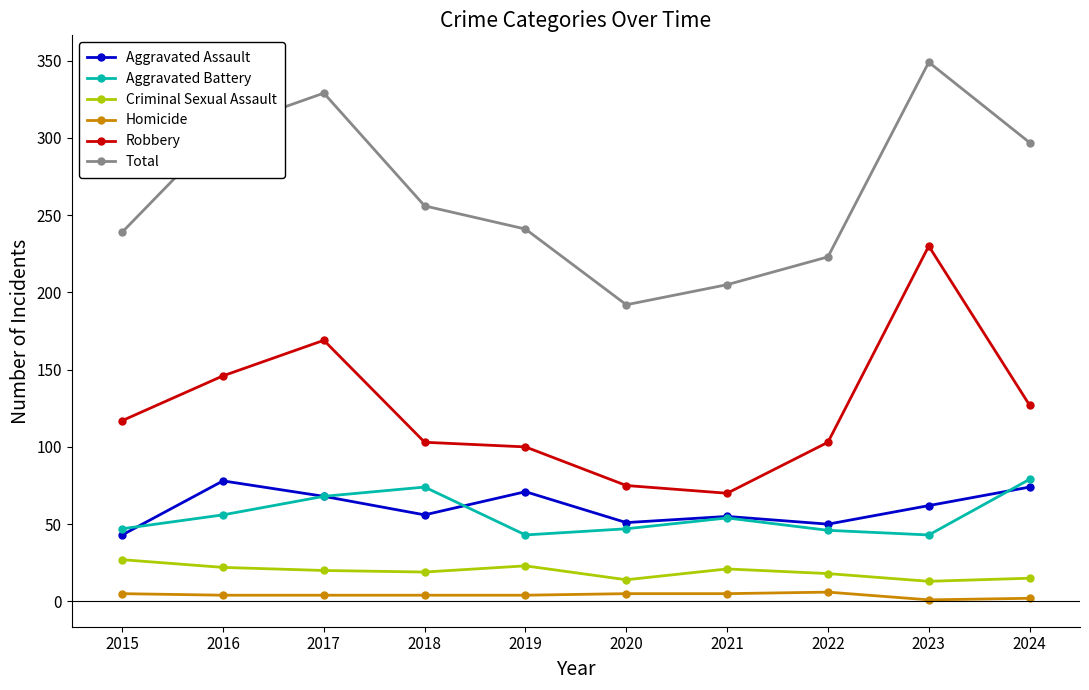

What is the greatest value displayed?

349